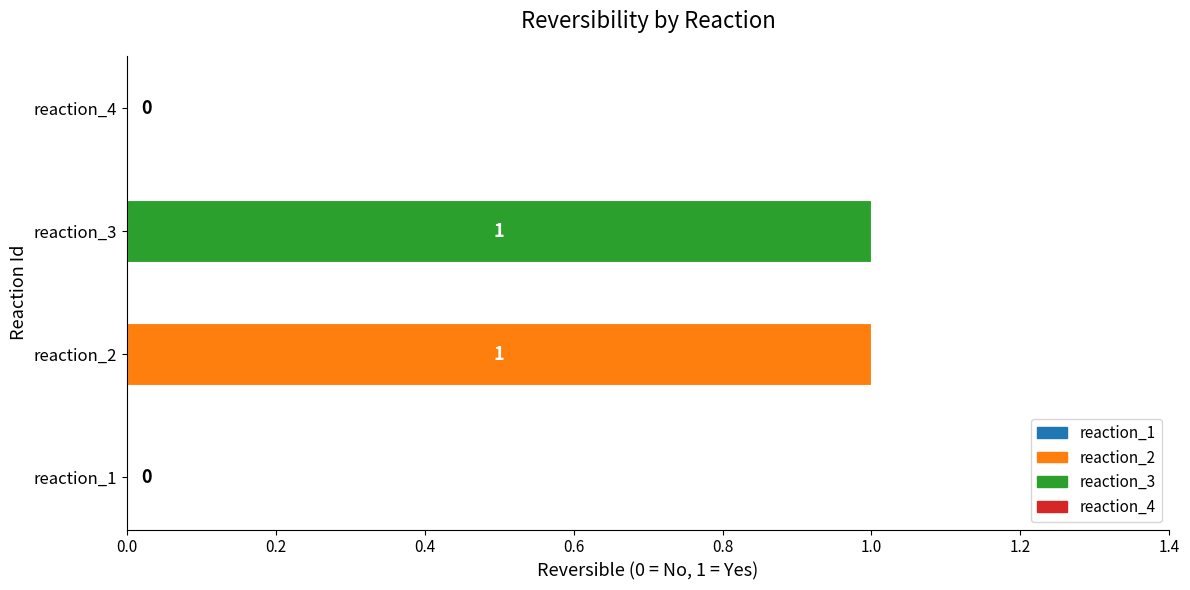

How many values are between 0 and 1?

4